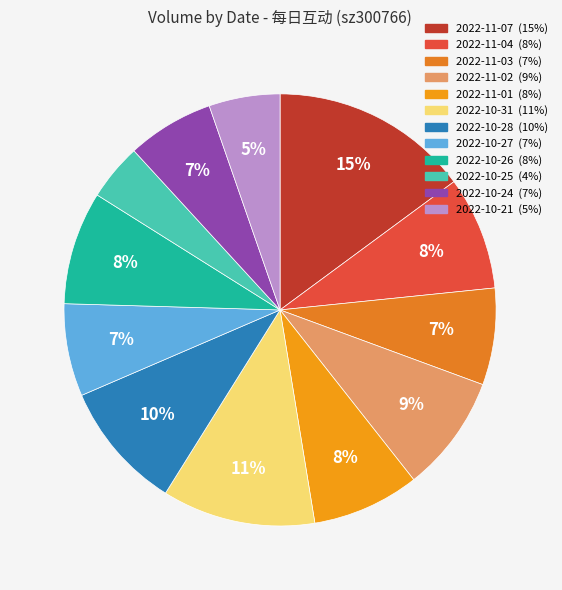

Rank the categories by value from highest to lowest.

2022-11-07, 2022-10-31, 2022-10-28, 2022-11-02, 2022-11-04, 2022-10-26, 2022-11-01, 2022-11-03, 2022-10-27, 2022-10-24, 2022-10-21, 2022-10-25